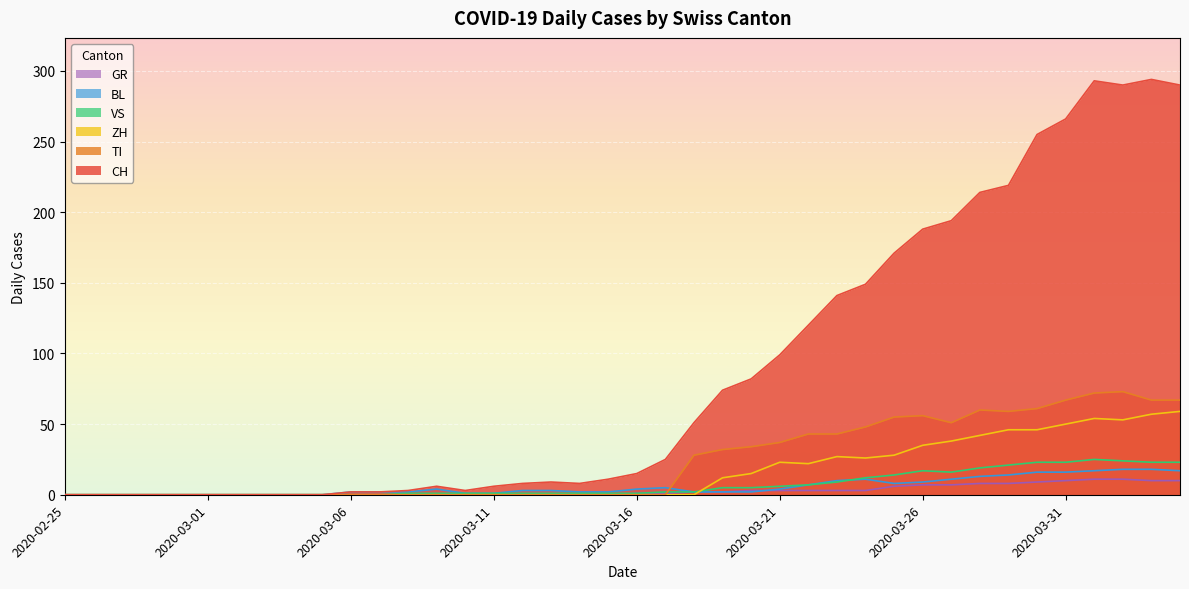

What is the difference between the maximum and minimum values in the TI series?

73